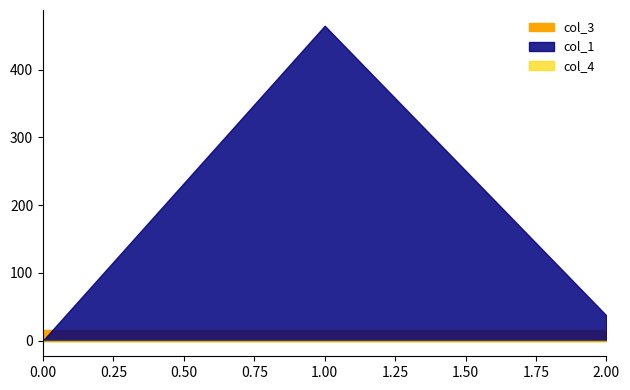

What are all the series names shown in the legend?

col_1, col_3, col_4